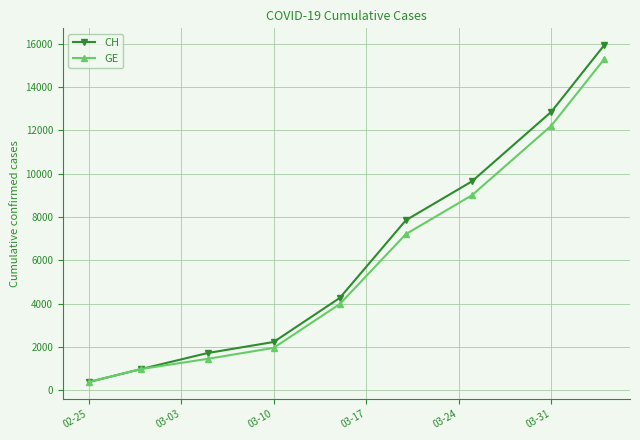

How many data points in GE are less than 3978?

4